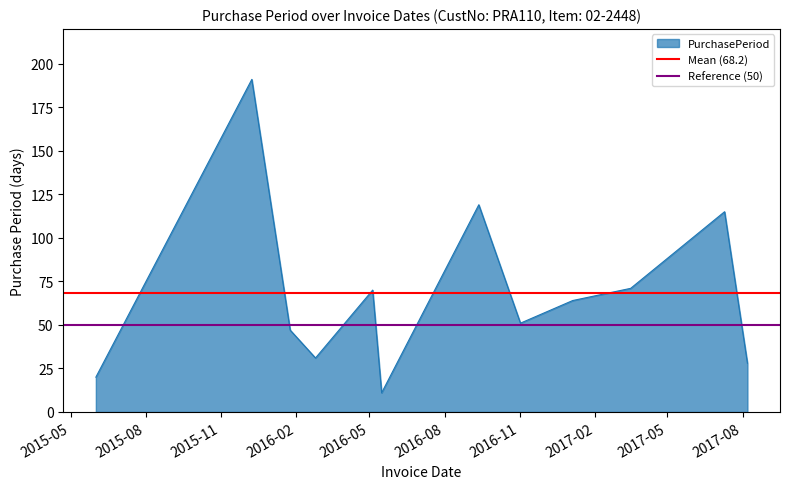

Does the chart have visible grid lines?

No